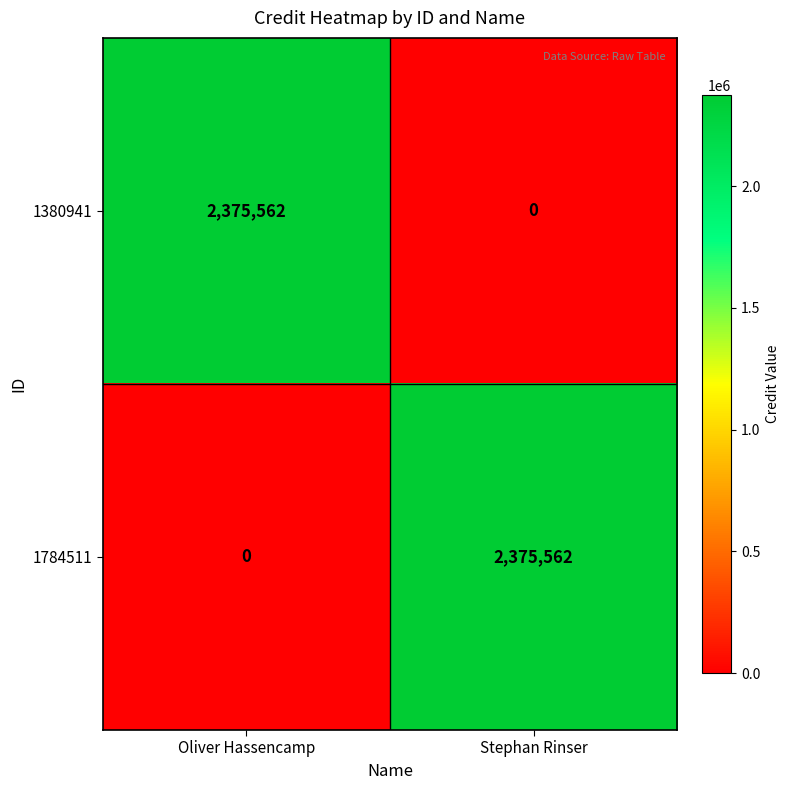

List the labels in order of 1784511 value, smallest first.

Oliver Hassencamp, Stephan Rinser